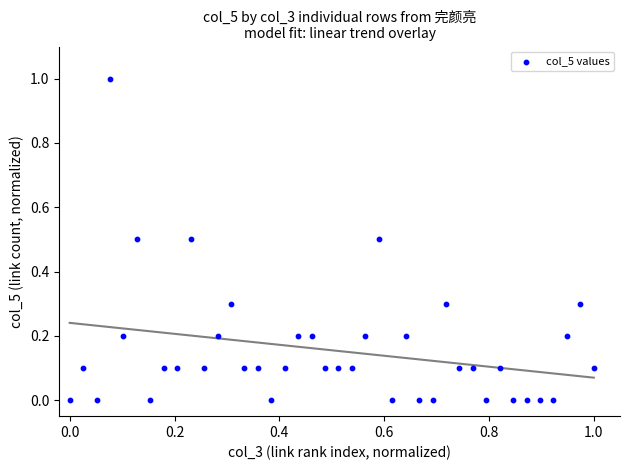

What is the range of X values (max minus min)?

1.0